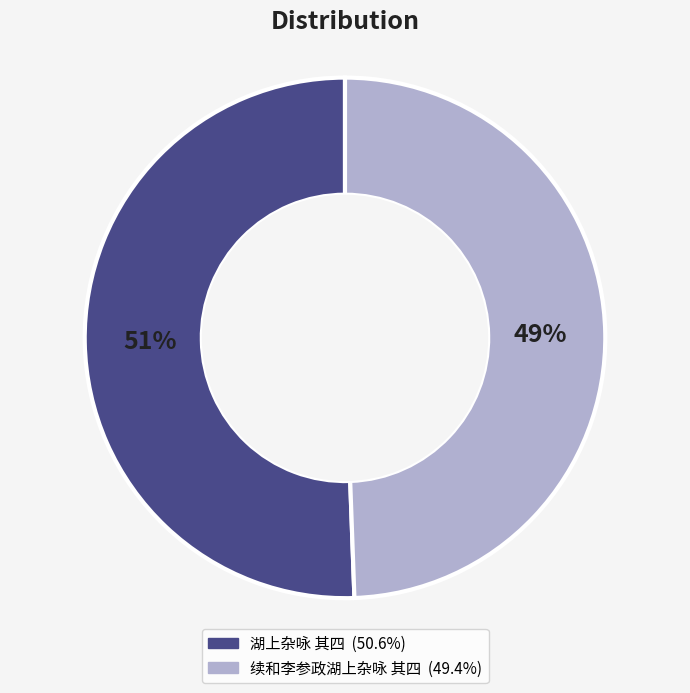

Do 湖上杂咏 其四 and 续和李参政湖上杂咏 其四 together represent more than half of the pie?

Yes